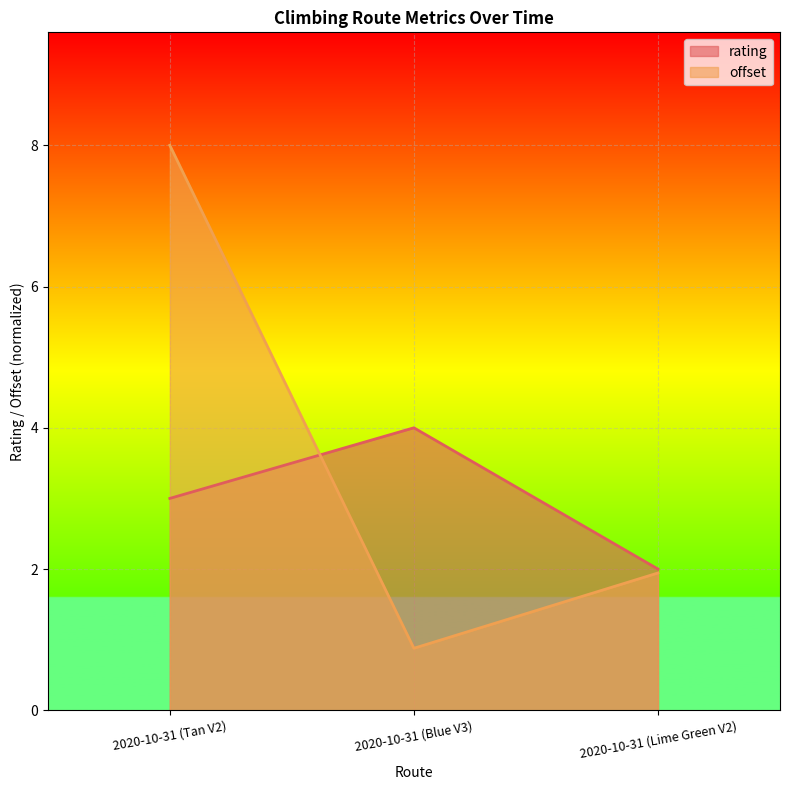

What position from the right is 2020-10-31 (Blue V3)?

2